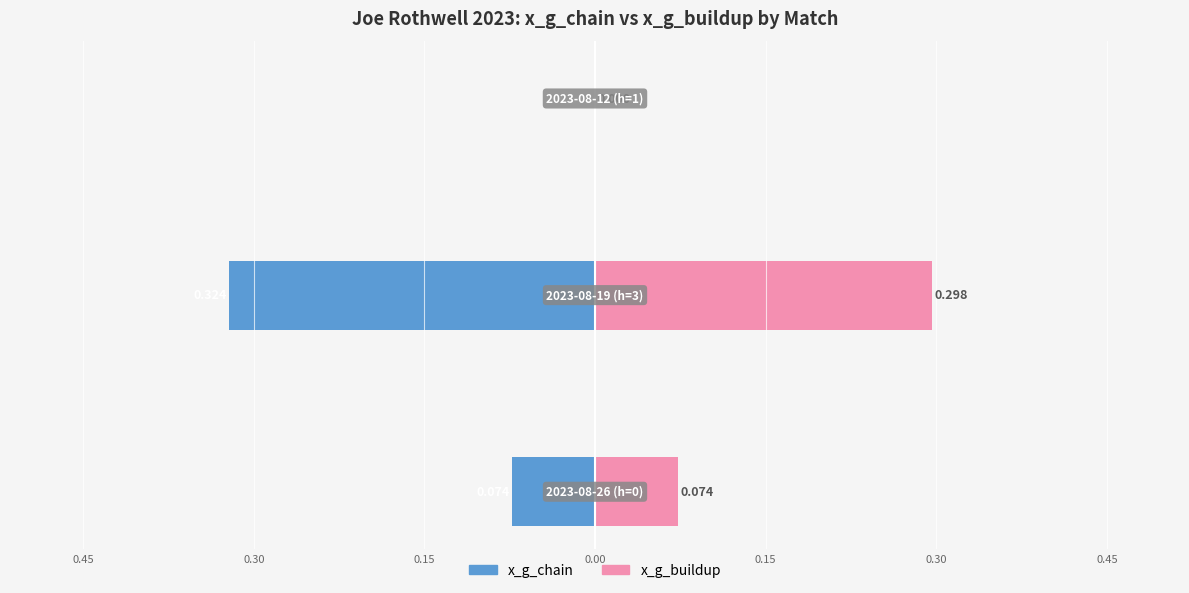

What are all the series names shown in the legend?

x_g_chain, x_g_buildup